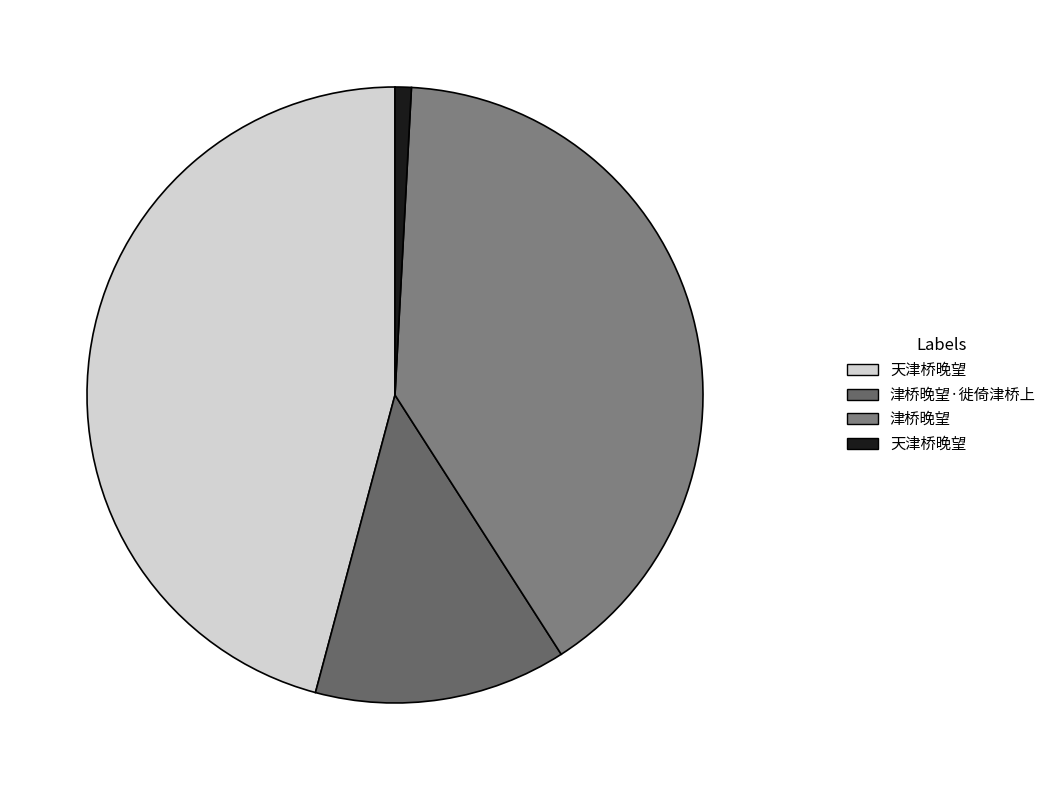

Count the number of slices in the pie.

4